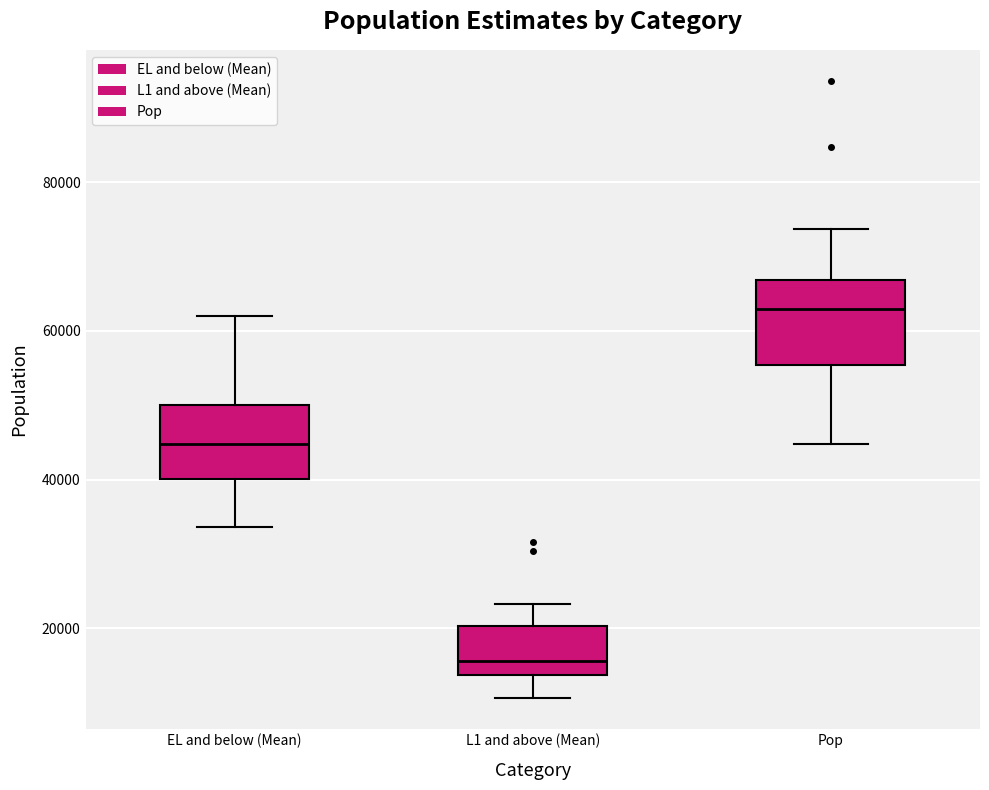

Where is the lower edge of the box for EL and below (Mean) on the y-axis? The values are not printed on the chart, so give them approximately, as read against the axis.

40000